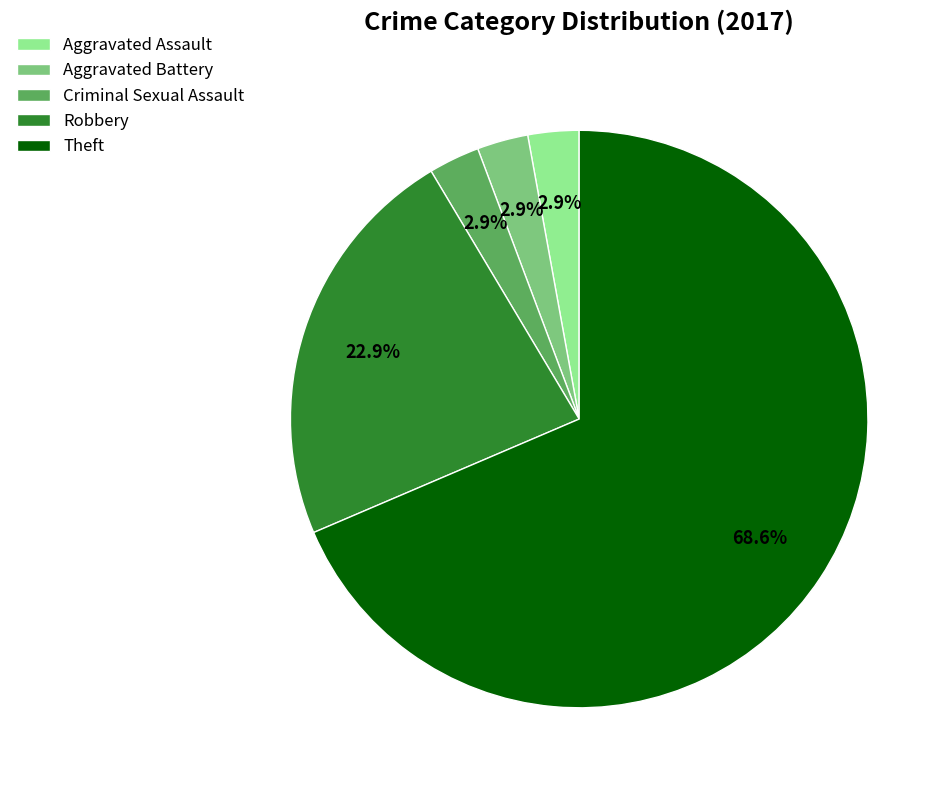

Which category has the biggest portion of the pie?

Theft